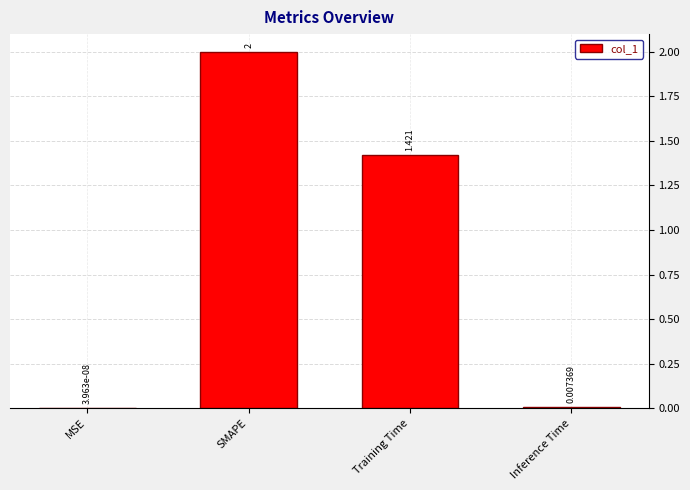

Count the number of categories in the chart.

4